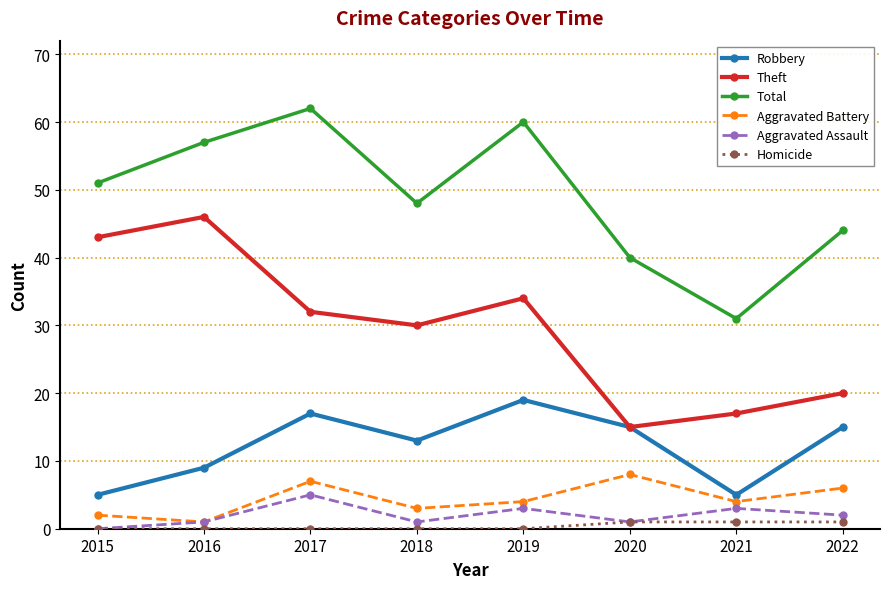

The Theft series shows 18 at 2016. True or false?

False